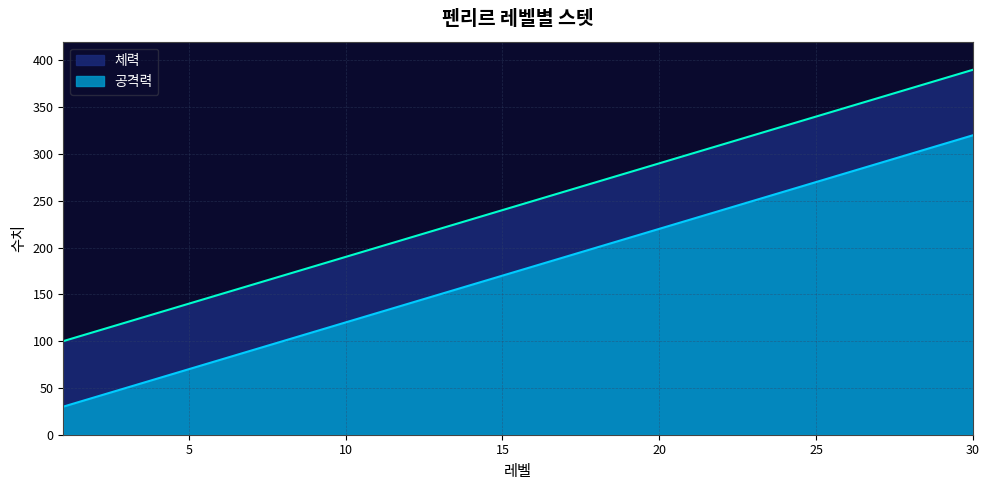

Is the value of 체력 at 3 greater than the value of 공격력 at 23?

No